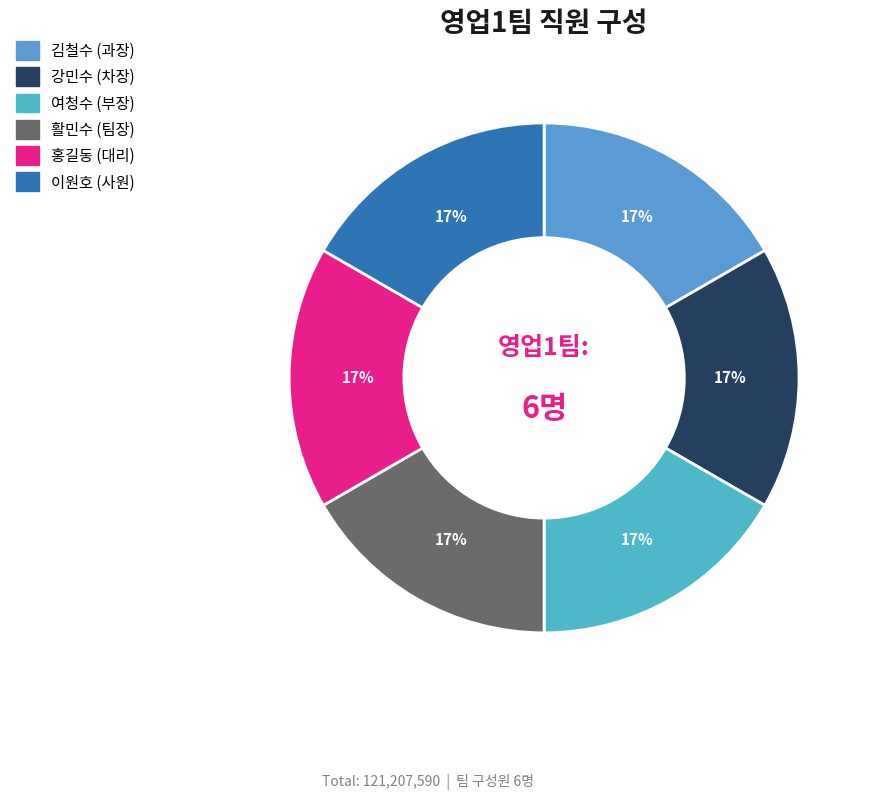

How many segments does this pie chart have?

6